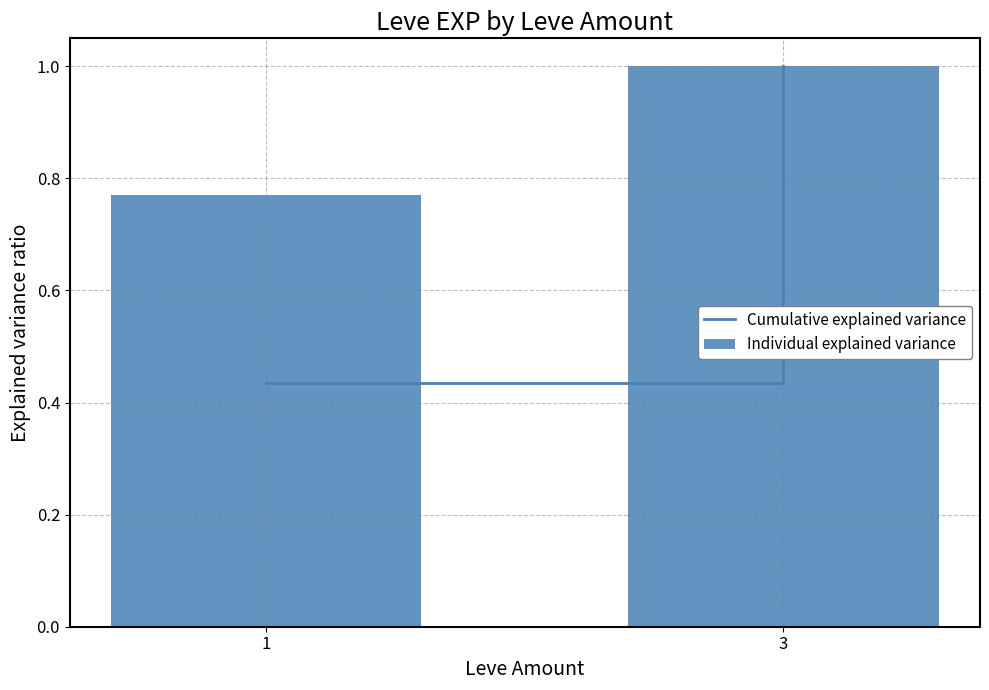

Rank the categories by value from highest to lowest.

3, 1